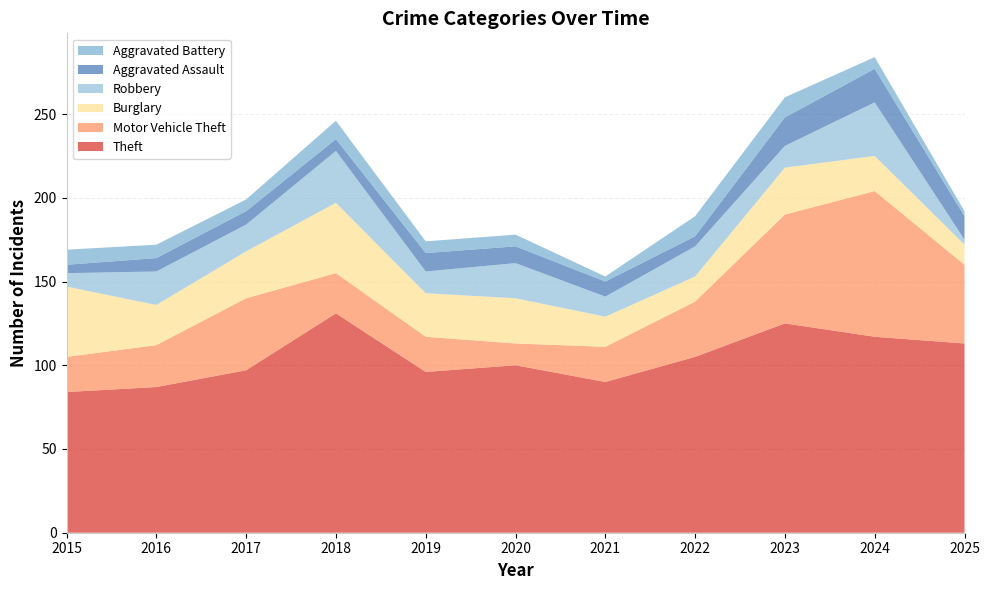

Reading right to left, what are all the values shown in this chart?

Theft: 2025=113	2024=117	2023=125	2022=105	2021=90	2020=100	2019=96	2018=131	2017=97	2016=87	2015=84
Motor Vehicle Theft: 2025=47	2024=87	2023=65	2022=33	2021=21	2020=13	2019=21	2018=24	2017=43	2016=25	2015=21
Burglary: 2025=12	2024=21	2023=28	2022=15	2021=18	2020=27	2019=26	2018=42	2017=28	2016=24	2015=42
Robbery: 2025=3	2024=32	2023=13	2022=18	2021=12	2020=21	2019=13	2018=31	2017=16	2016=20	2015=8
Aggravated Assault: 2025=14	2024=20	2023=17	2022=6	2021=9	2020=10	2019=11	2018=7	2017=8	2016=8	2015=5
Aggravated Battery: 2025=3	2024=7	2023=12	2022=12	2021=3	2020=7	2019=7	2018=11	2017=7	2016=8	2015=9